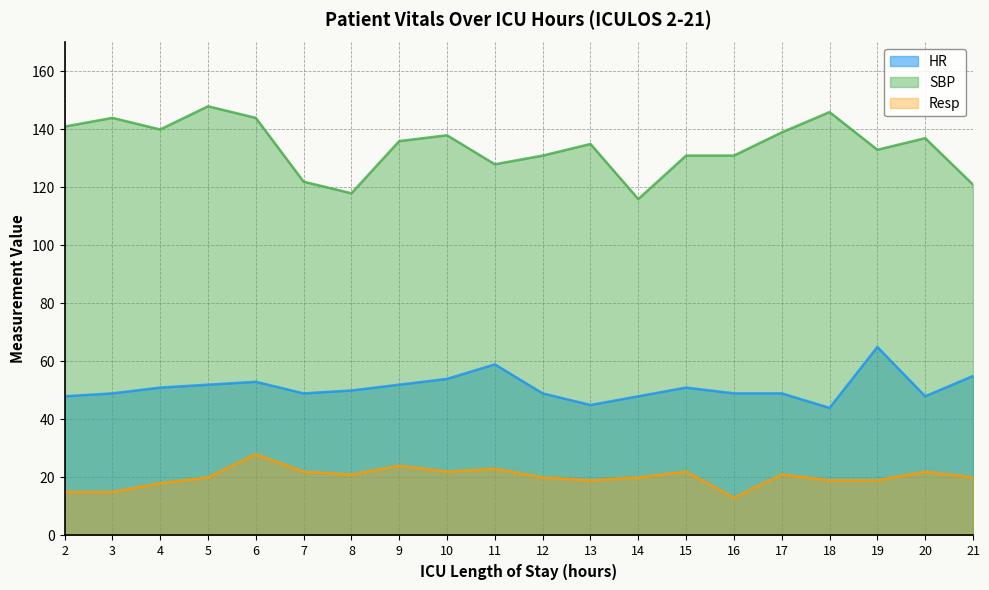

True or false: Resp and SBP intersect in this chart.

False